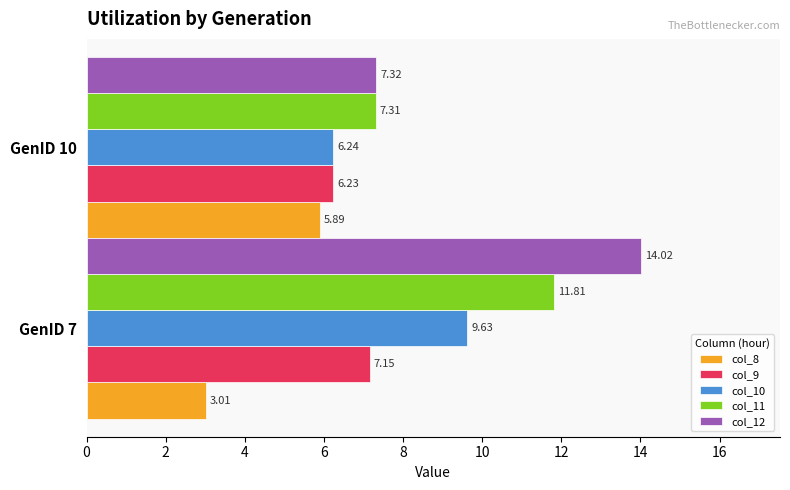

What is the sum of all col_11 values?

19.1